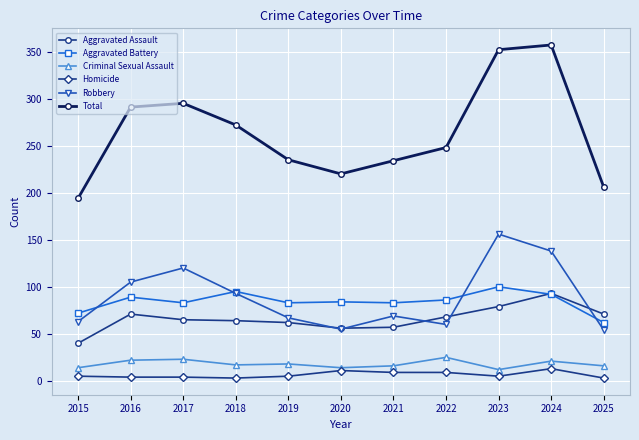

How many lines are shown in the chart?

6